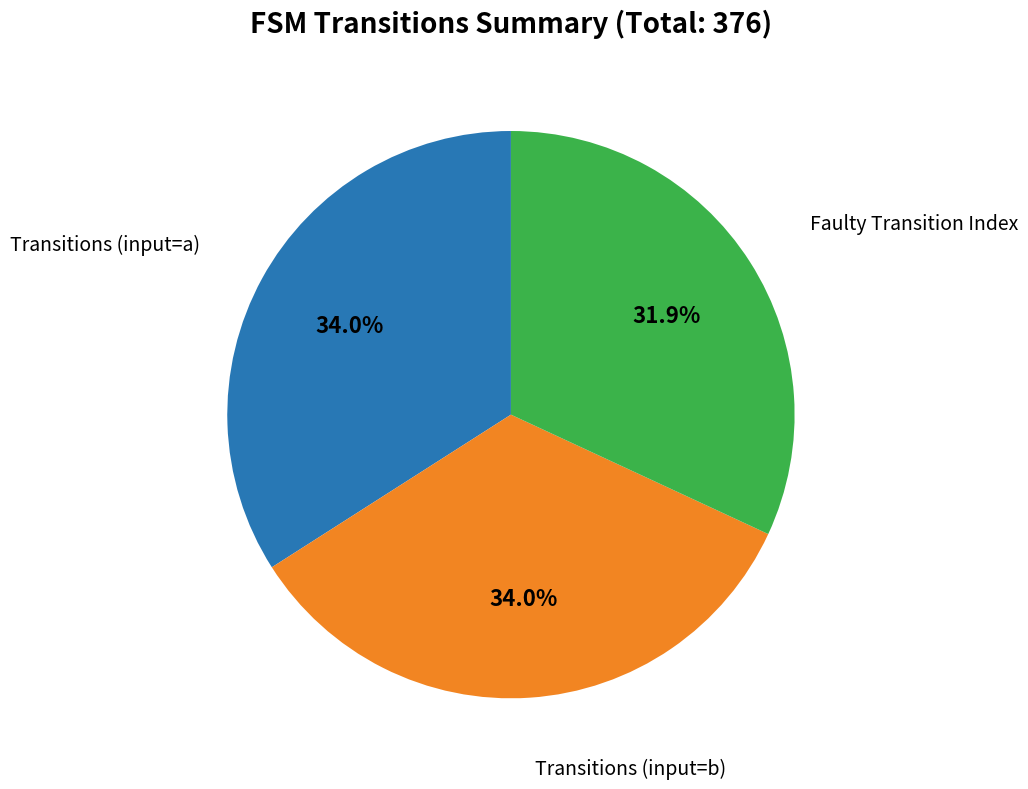

Is there any slice that represents more than half of the pie?

No